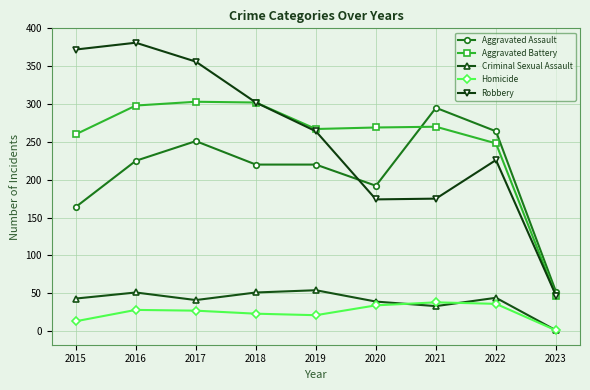

True or false: Homicide has more than 0 interior local peaks.

True